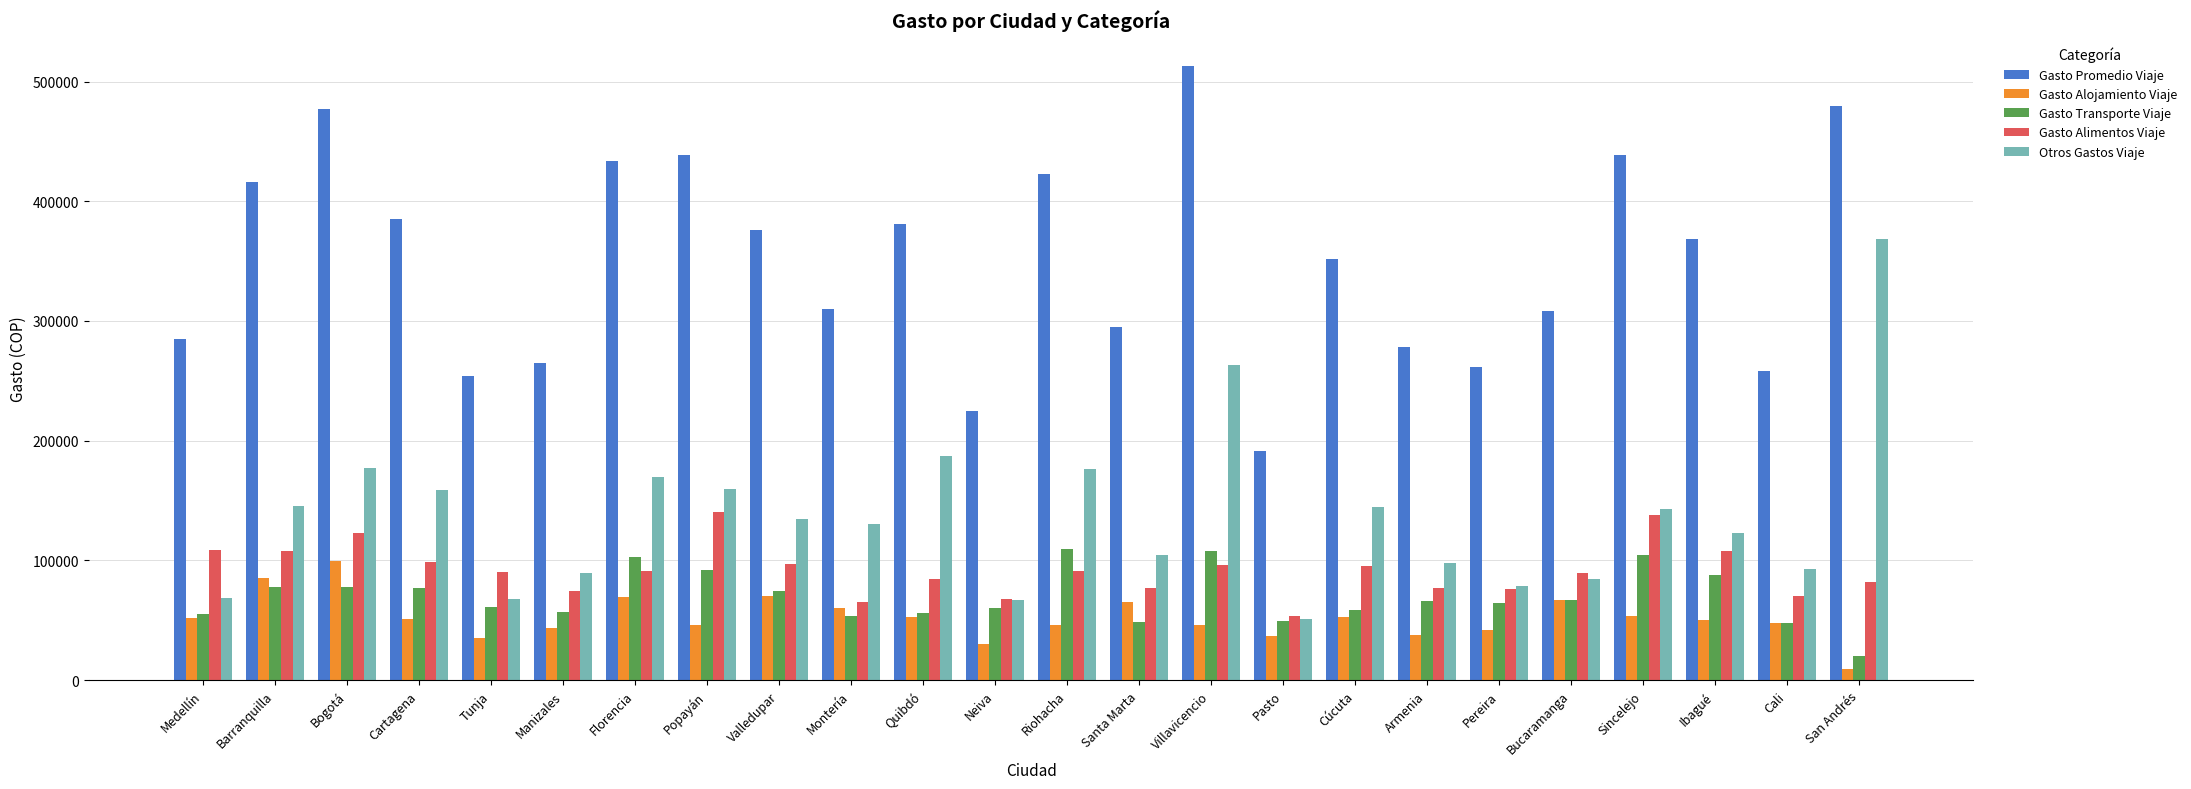

What is the difference between the maximum and minimum values in the Gasto Alojamiento Viaje series?

90152.2